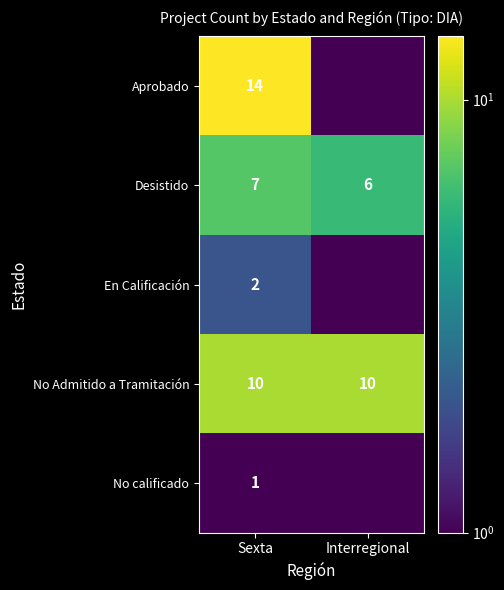

What is the difference between the highest and lowest values at Sexta?

13.0